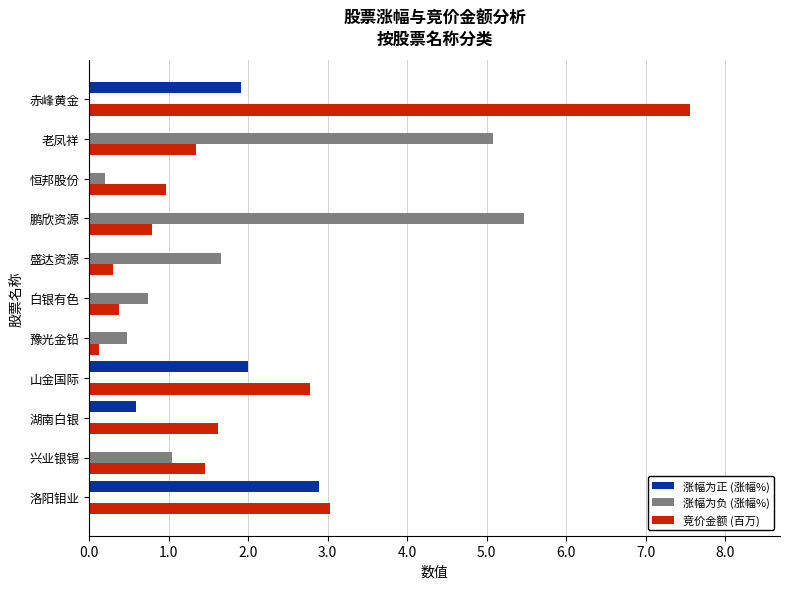

Count the number of data series in this chart.

3